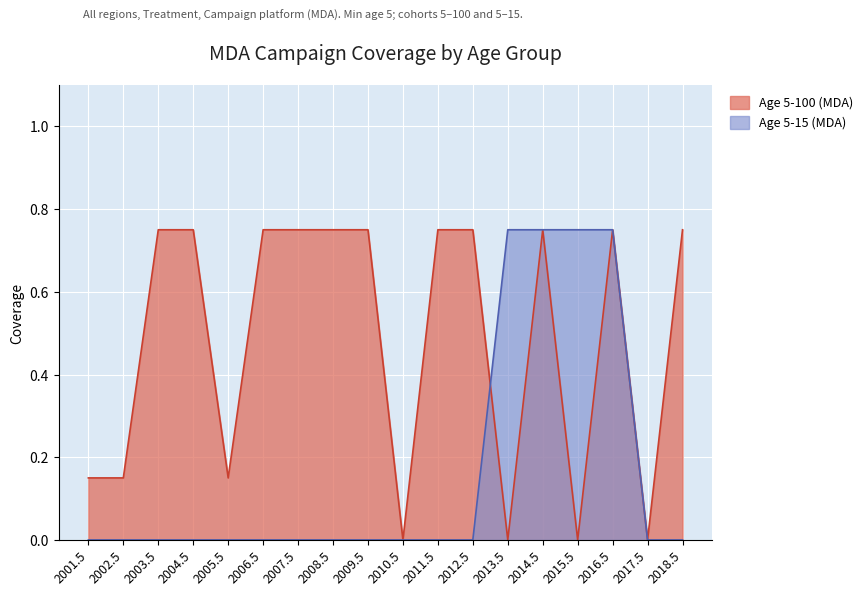

What is the difference between the maximum and second lowest values in the Age 5-100 (MDA) series?

0.8